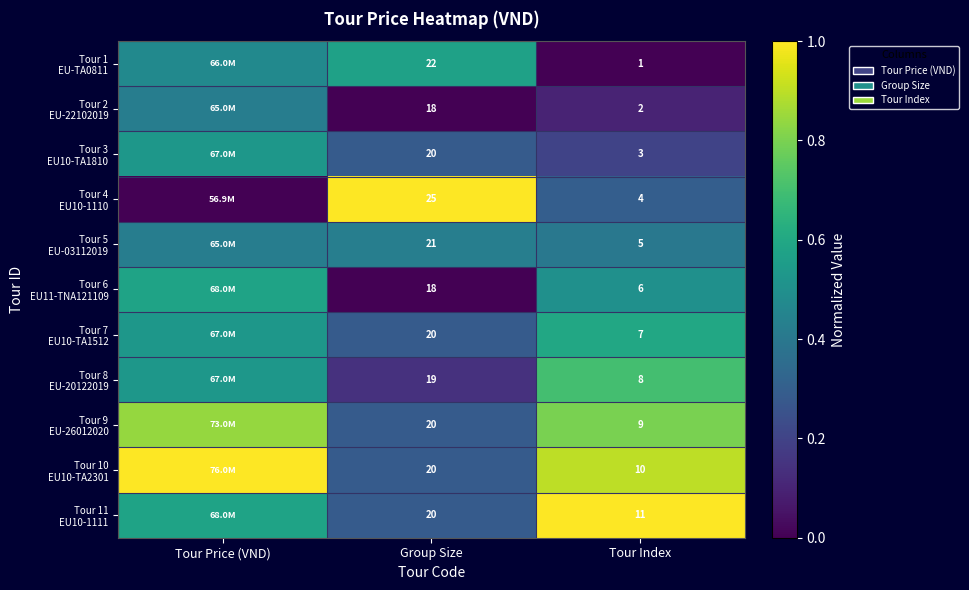

At how many categories does at least one series exceed 0?

3